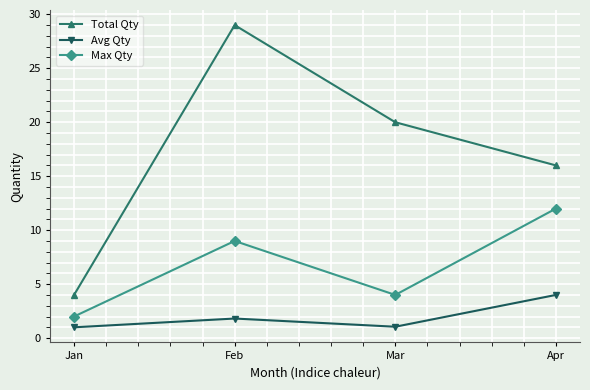

Rank the series at Apr from lowest to highest value.

Avg Qty, Max Qty, Total Qty